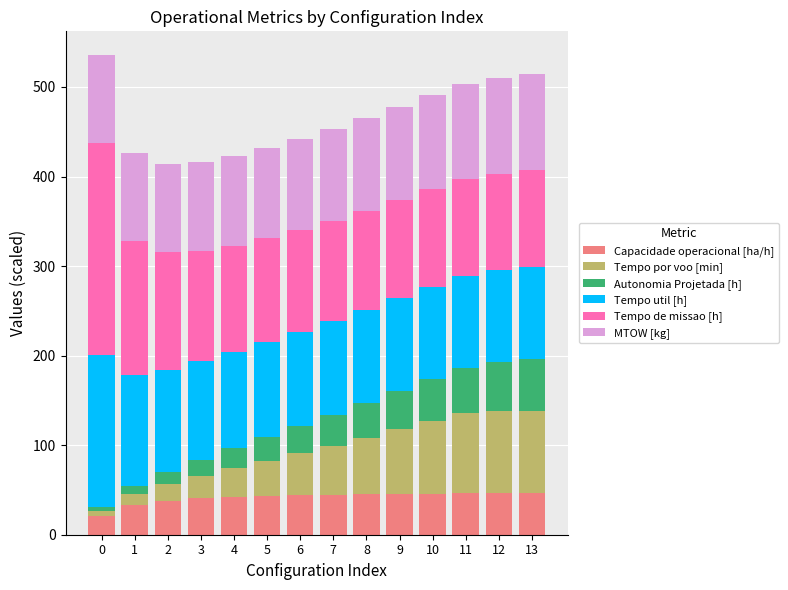

Are the bars grouped side by side (vs. stacked)?

No